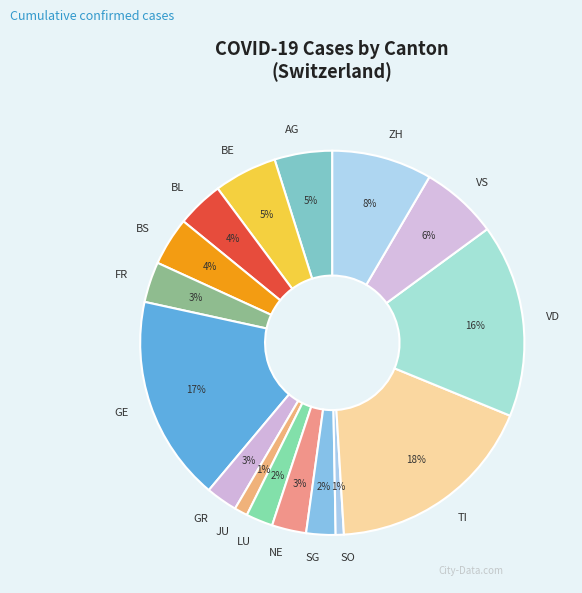

How many slices are in this pie chart?

16